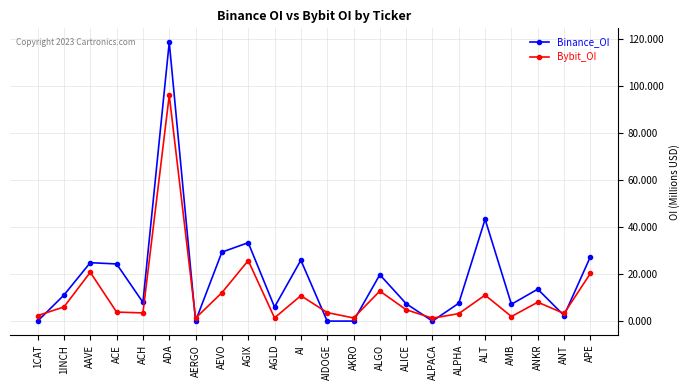

What is the difference between the second highest and minimum values in the Binance_OI series?

43281683